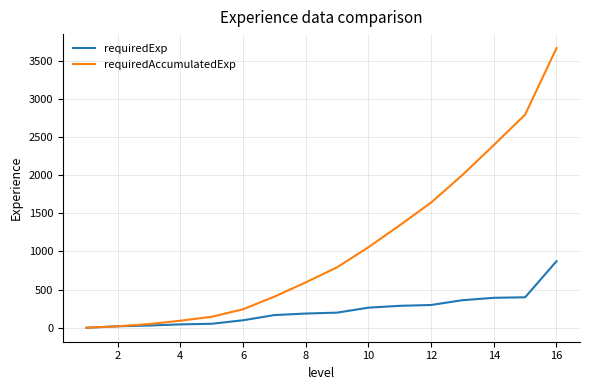

What is the maximum value shown in the chart?

3663